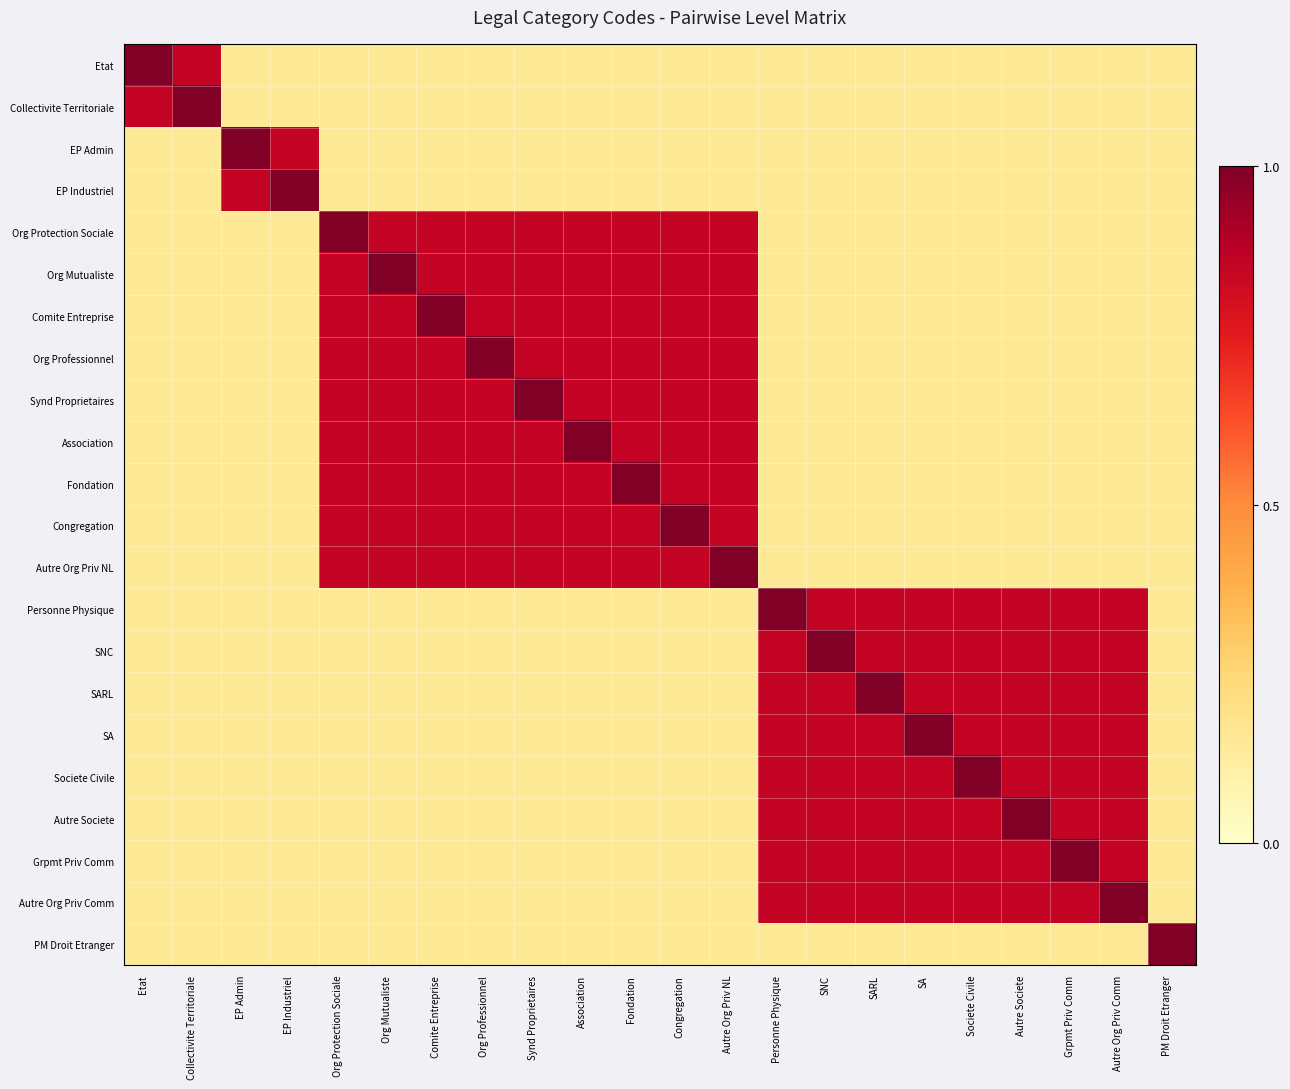

What is the spread (max minus min) of values at Societe Civile?

0.8